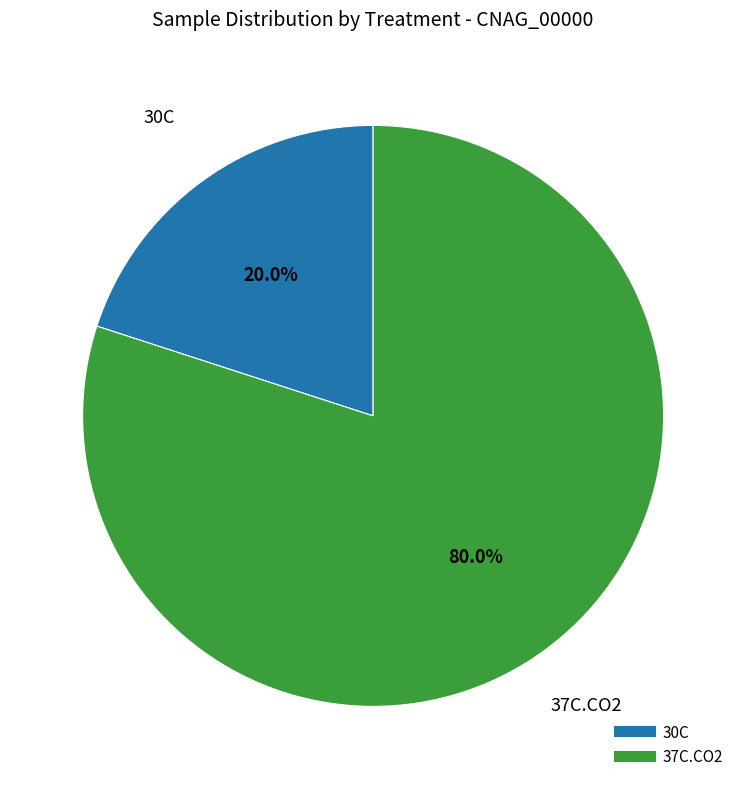

To the nearest percent, what percentage of the pie is 30C?

20%